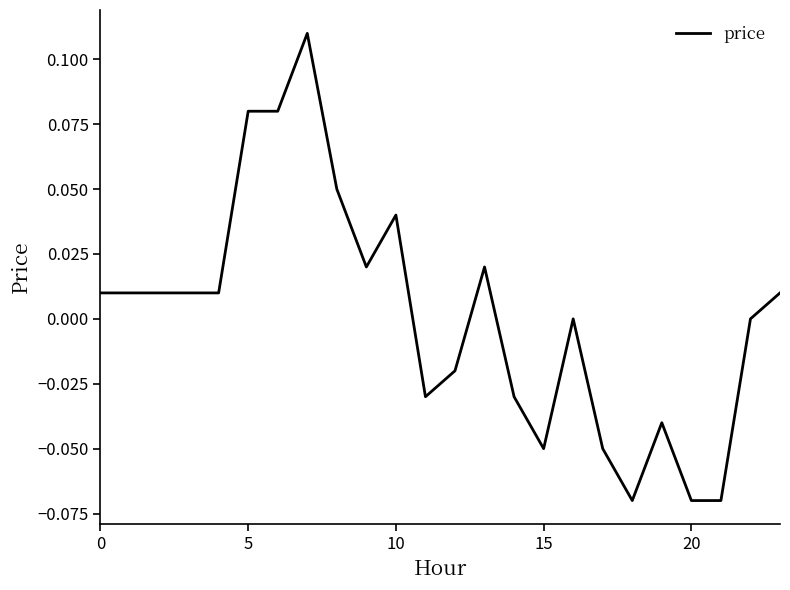

Is this an area chart (filled region under the line)?

No